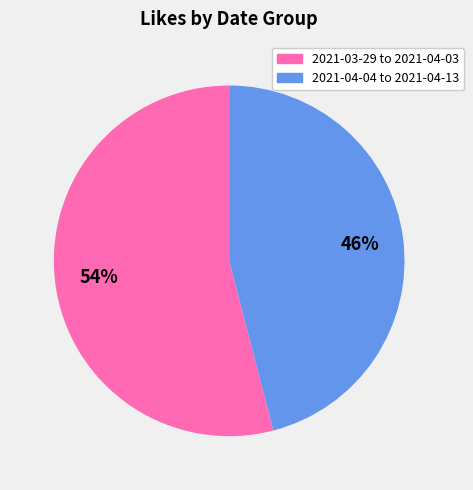

Does any single category account for the majority?

Yes